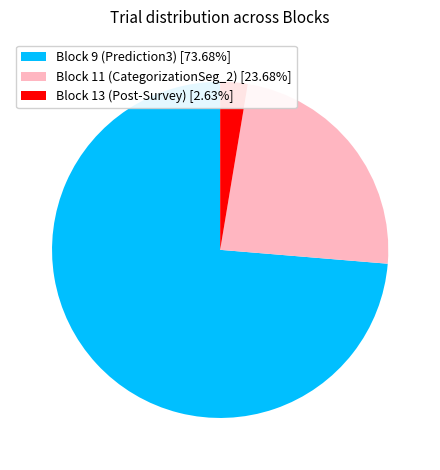

Which slice represents more than half of the pie?

Block 9 (Prediction3)